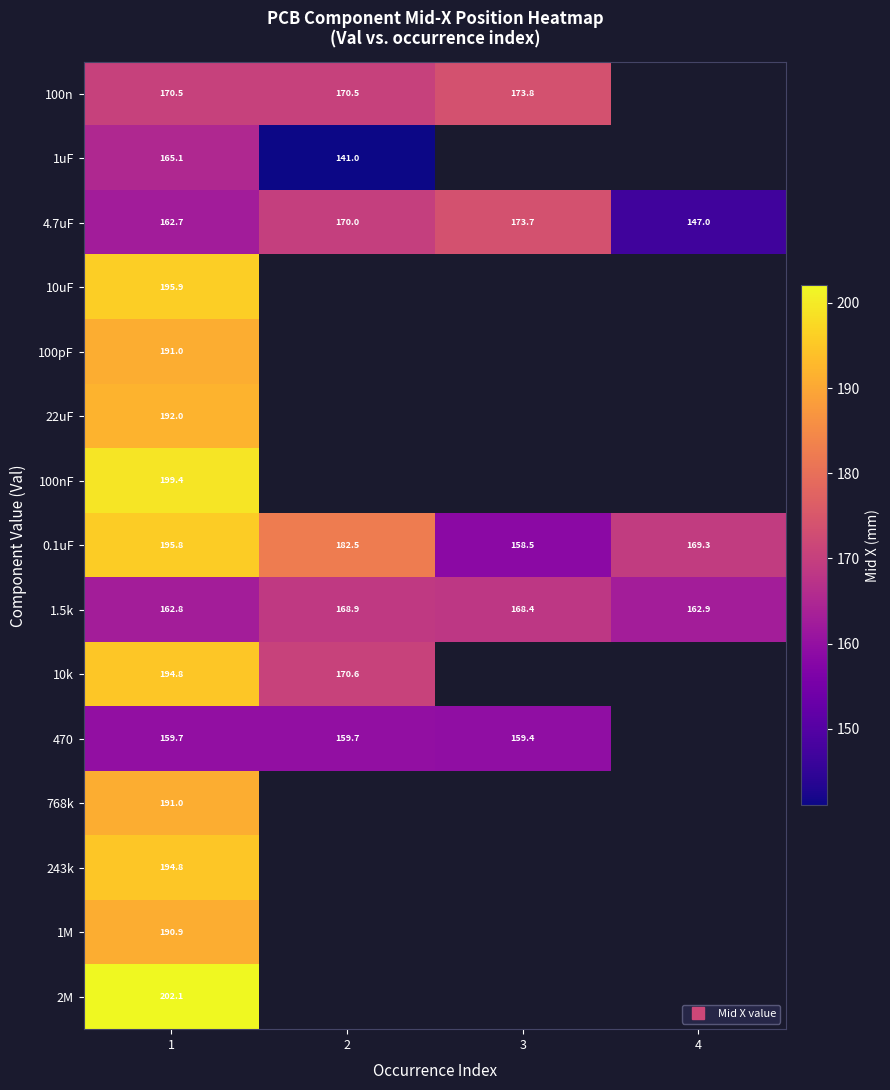

How many categories are shown in the chart?

4